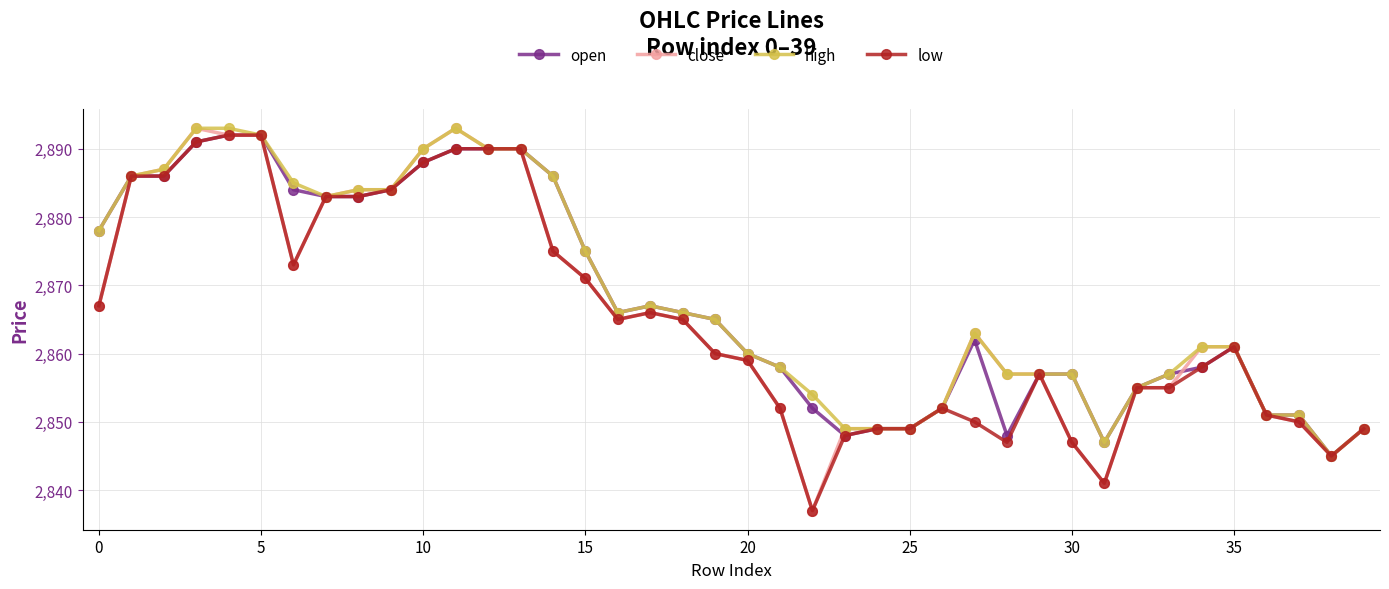

What is the lowest value of the close series?

2837